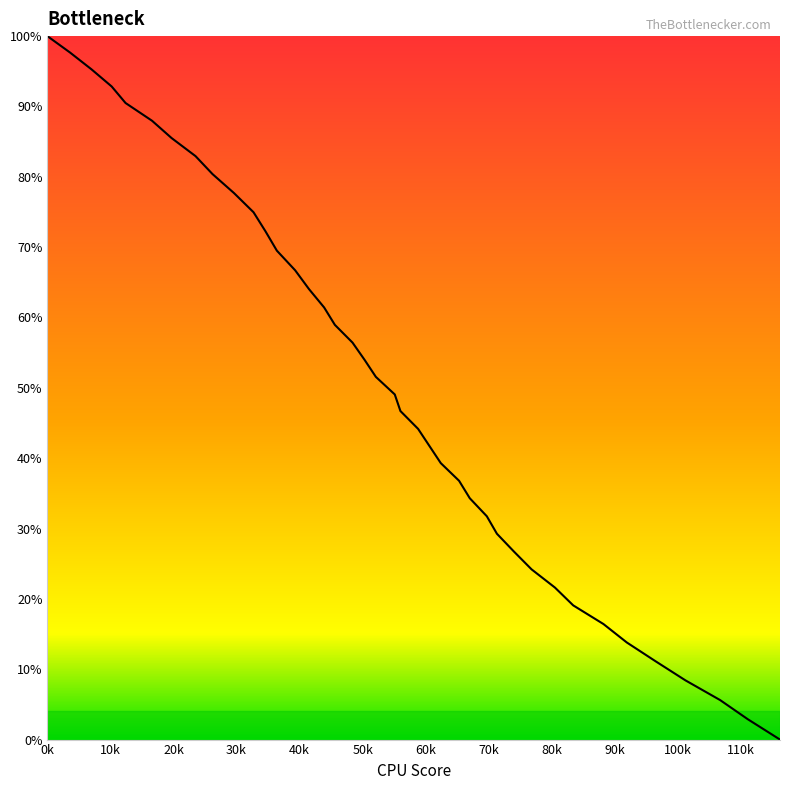

What is the difference between the maximum and minimum values?

100.0